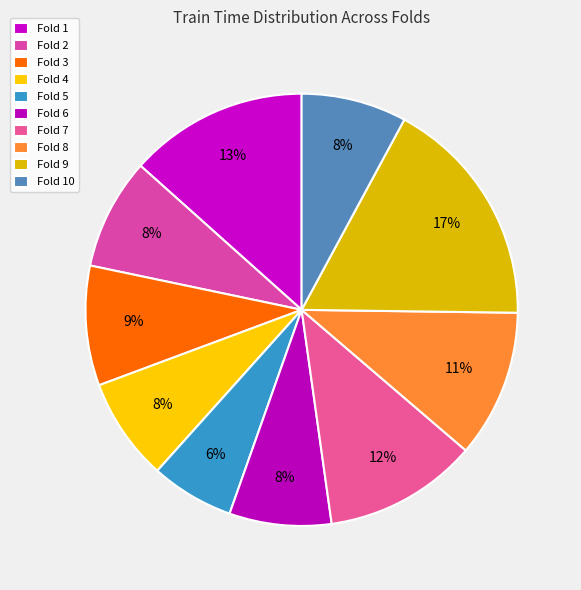

What is the largest slice in the pie chart?

Fold 9